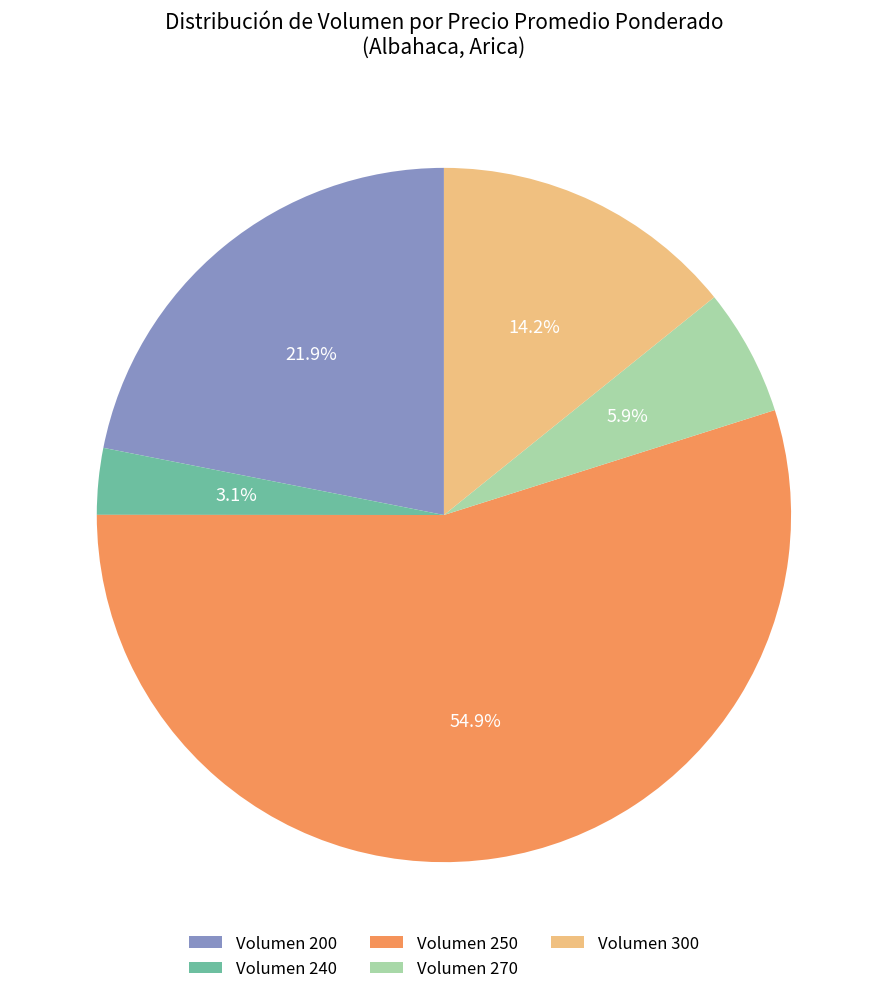

How many segments does this pie chart have?

5